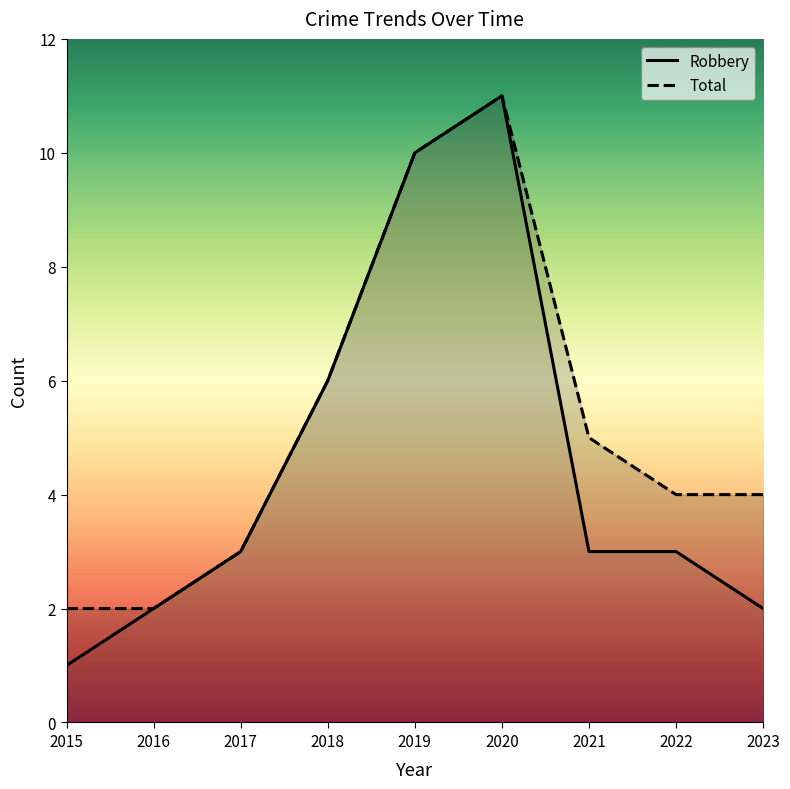

The value of Robbery at 2023 is 1. True or false?

False